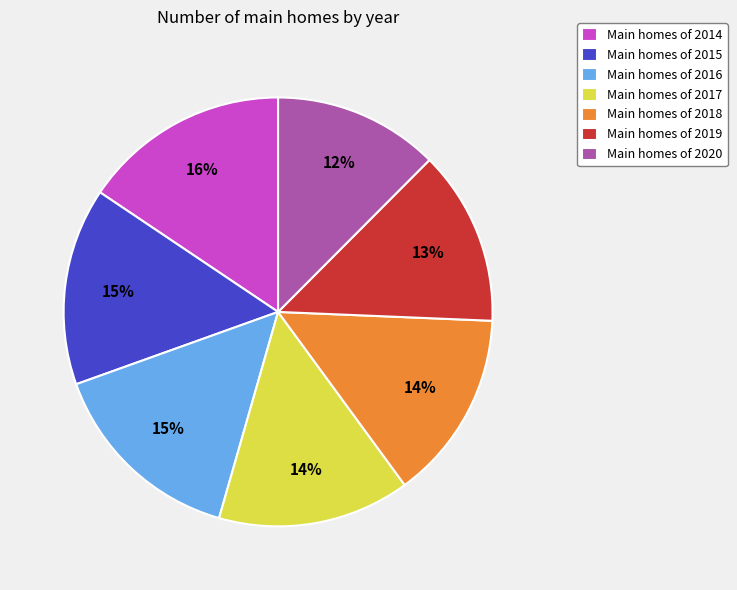

To the nearest percent, what is the combined percentage of Main homes of 2016 and Main homes of 2018?

29%